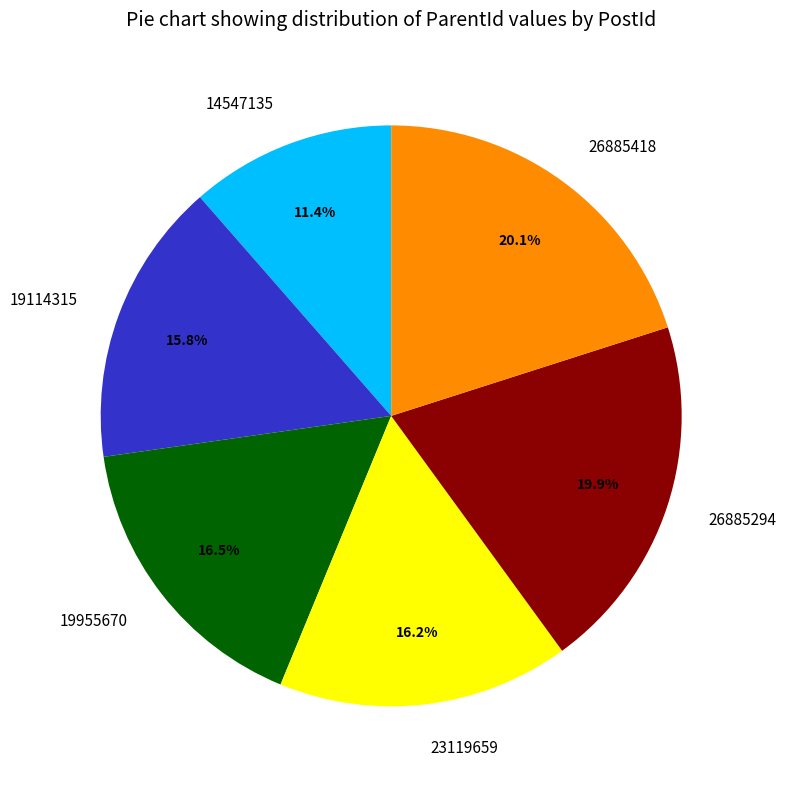

What percentage is NOT represented by 26885294?

80.1%